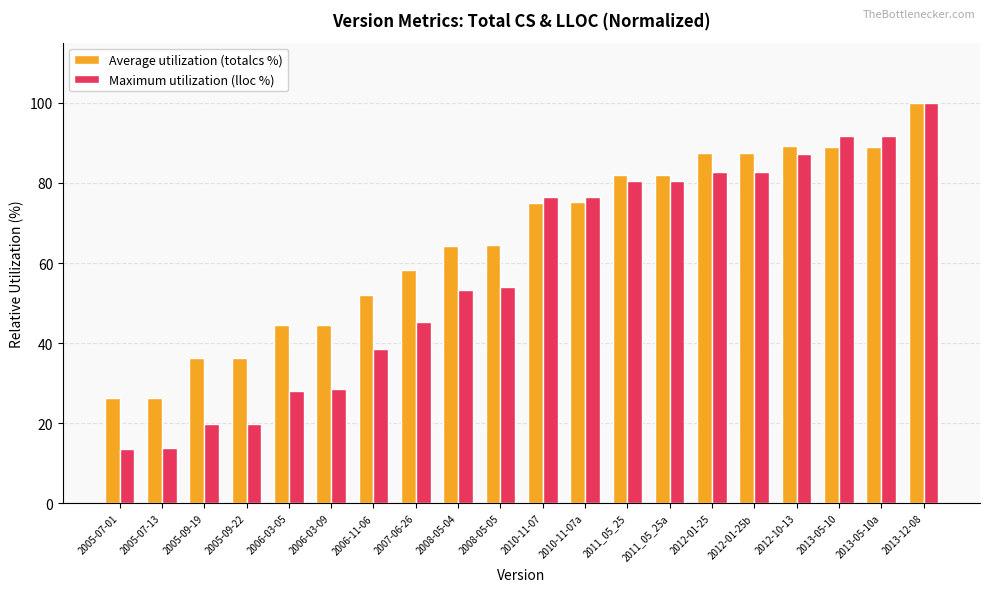

What is the sum of the Maximum utilization (lloc %) values at 2005-09-22 and 2010-11-07a?

96.5